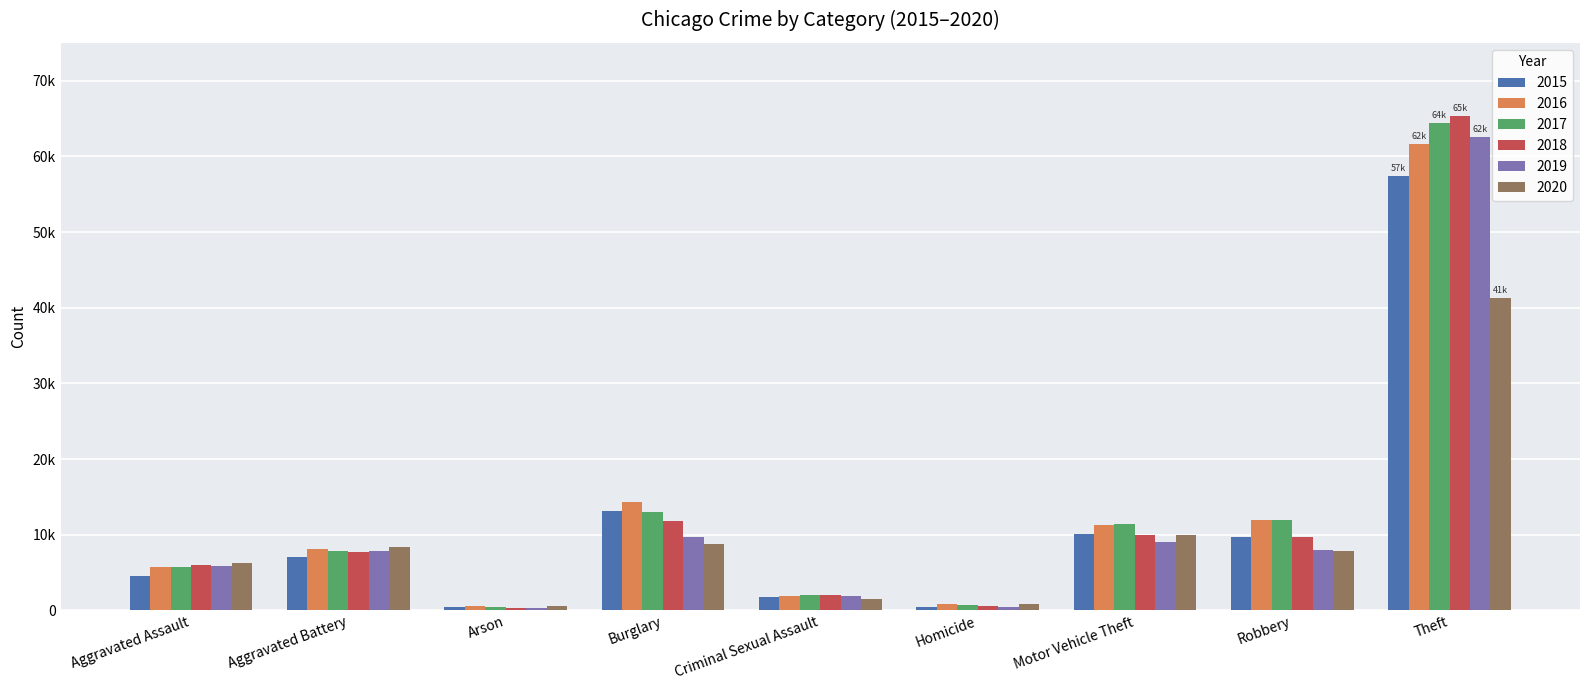

Are the bars horizontal?

No